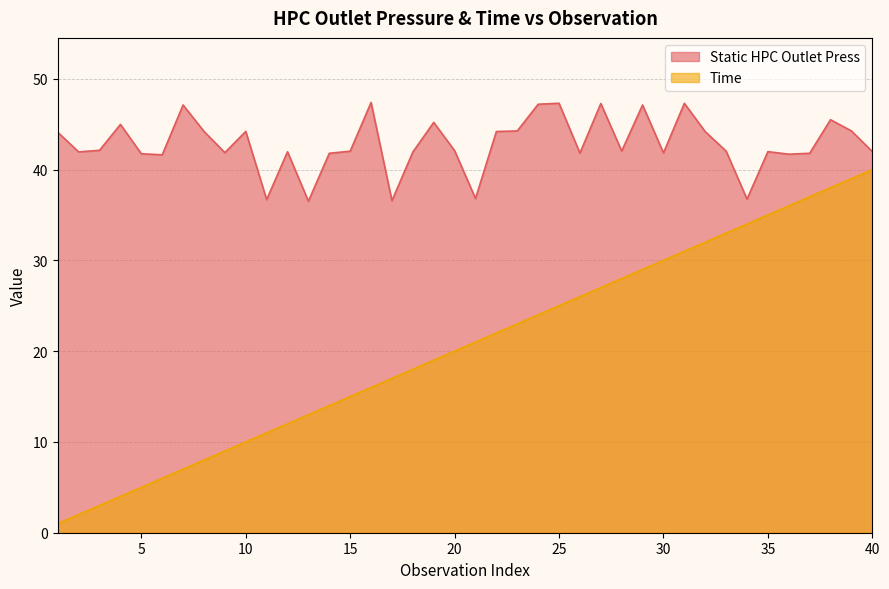

True or false: Static HPC Outlet Press and Time cross at least once.

False